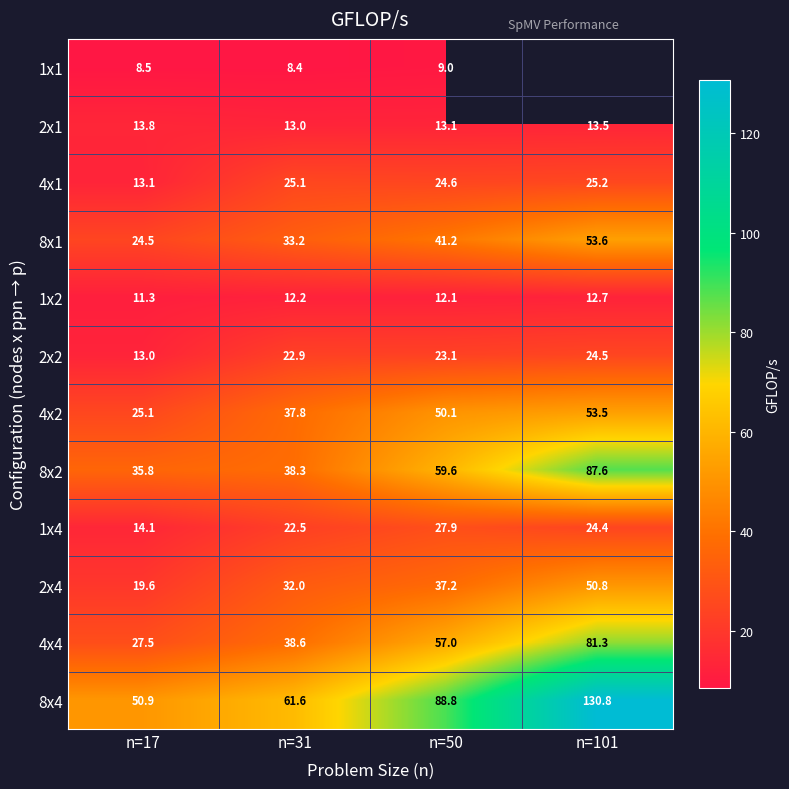

Is the value of 1x4 at n=101 greater than the value of 1x1 at n=31?

Yes